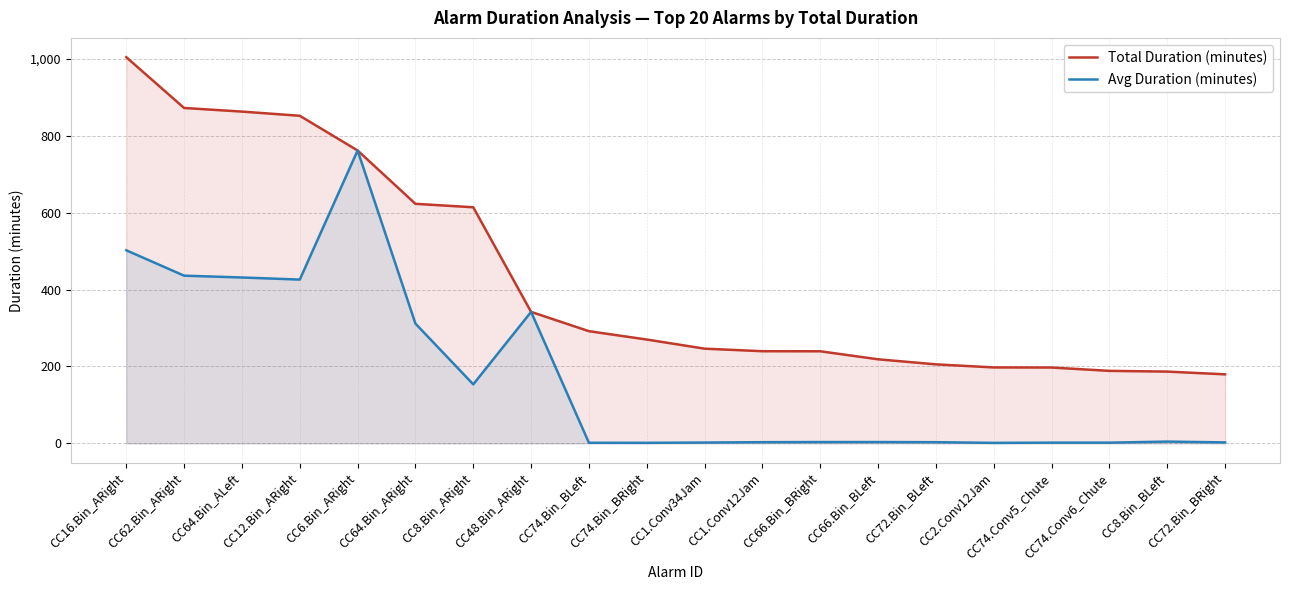

Reading left to right, what are all the values shown in this chart?

Total Duration (minutes): CC16.Bin_ARight=1004.3	CC62.Bin_ARight=872.2	CC64.Bin_ALeft=862.9	CC12.Bin_ARight=851.9	CC6.Bin_ARight=761.7	CC64.Bin_ARight=623.0	CC8.Bin_ARight=614.0	CC48.Bin_ARight=341.9	CC74.Bin_BLeft=291.8	CC74.Bin_BRight=270.1	CC1.Conv34Jam=246.3	CC1.Conv12Jam=239.7	CC66.Bin_BRight=239.5	CC66.Bin_BLeft=218.7	CC72.Bin_BLeft=205.5	CC2.Conv12Jam=197.5	CC74.Conv5_Chute=197.3	CC74.Conv6_Chute=188.6	CC8.Bin_BLeft=186.7	CC72.Bin_BRight=179.6
Avg Duration (minutes): CC16.Bin_ARight=502.1	CC62.Bin_ARight=436.1	CC64.Bin_ALeft=431.4	CC12.Bin_ARight=426.0	CC6.Bin_ARight=761.7	CC64.Bin_ARight=311.5	CC8.Bin_ARight=153.5	CC48.Bin_ARight=341.9	CC74.Bin_BLeft=1.6	CC74.Bin_BRight=1.4	CC1.Conv34Jam=2.2	CC1.Conv12Jam=3.1	CC66.Bin_BRight=3.5	CC66.Bin_BLeft=3.5	CC72.Bin_BLeft=3.1	CC2.Conv12Jam=1.3	CC74.Conv5_Chute=1.9	CC74.Conv6_Chute=1.9	CC8.Bin_BLeft=4.7	CC72.Bin_BRight=2.6